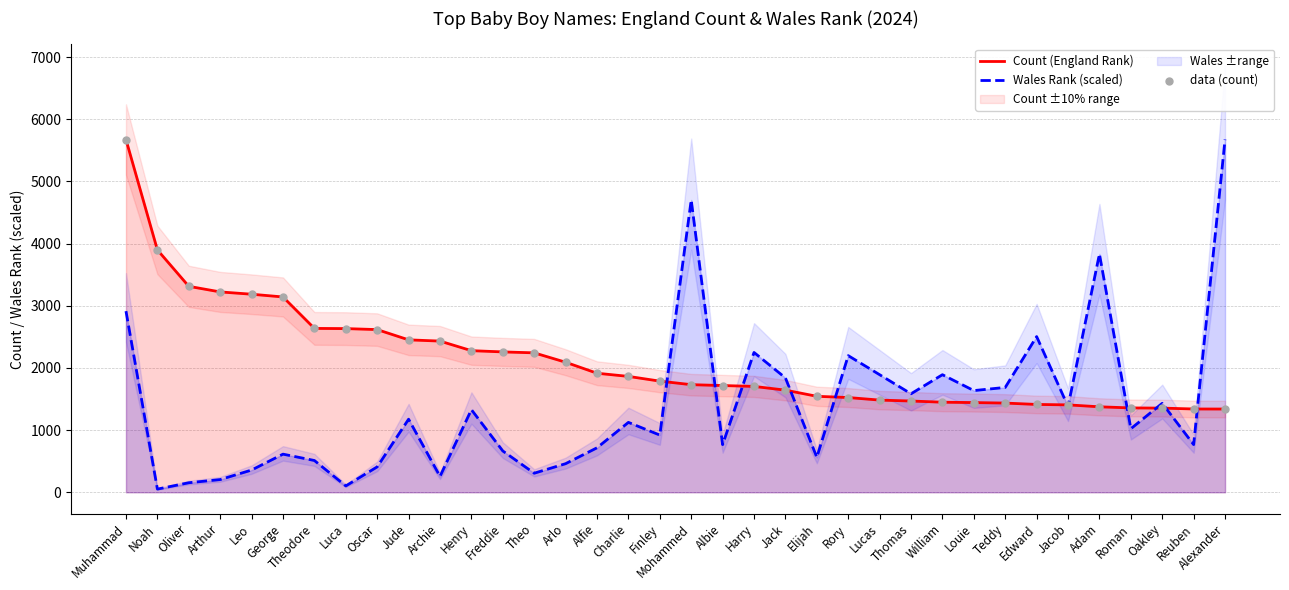

Which series reaches the minimum Y coordinate?

Wales Rank (scaled)